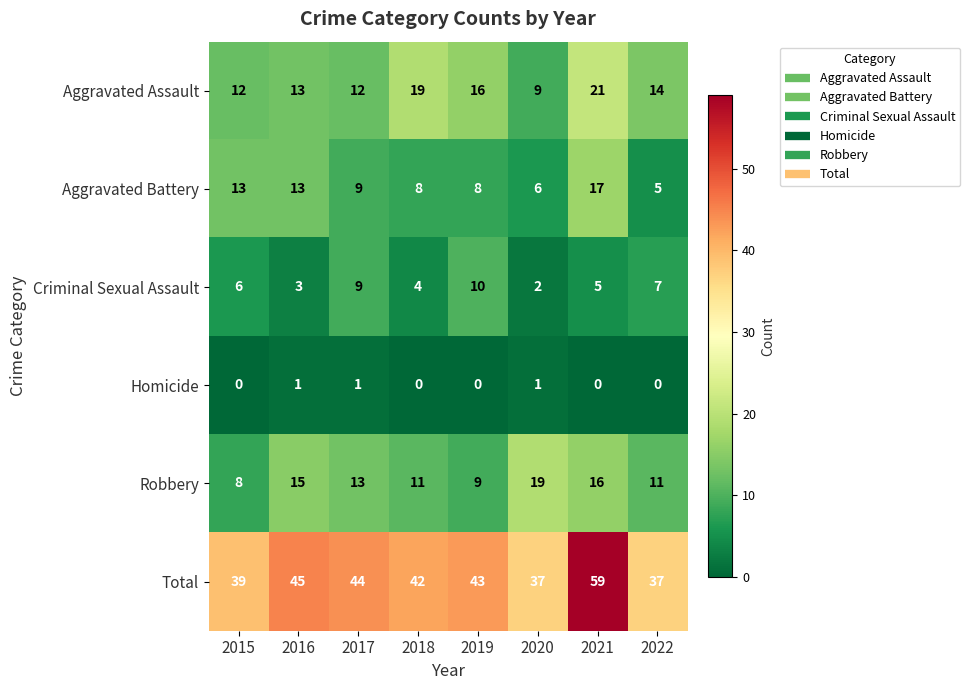

What is the difference between the second highest and second lowest values in the Total series?

8